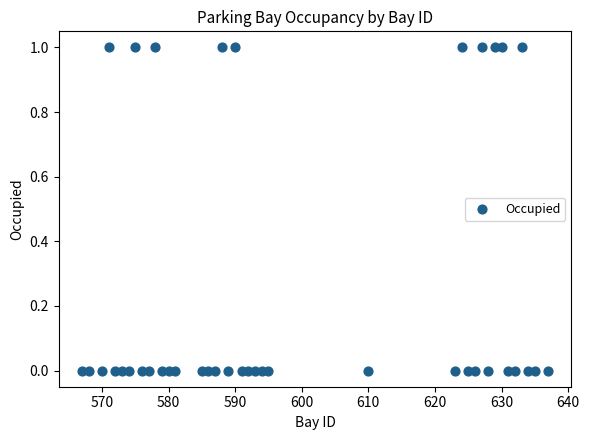

What is the range of X values (max minus min)?

70